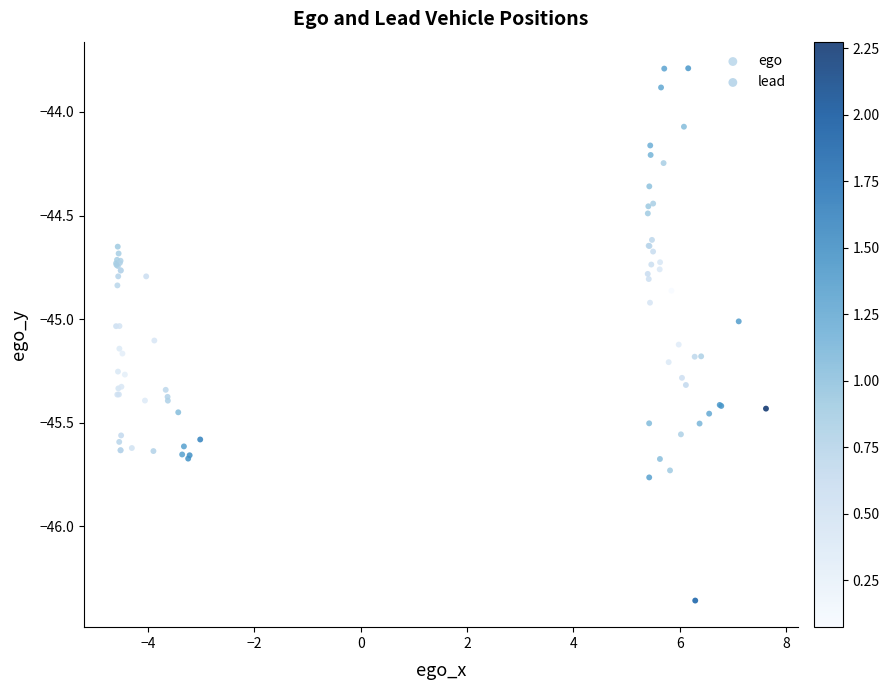

Which series has the widest spread of Y values?

ego